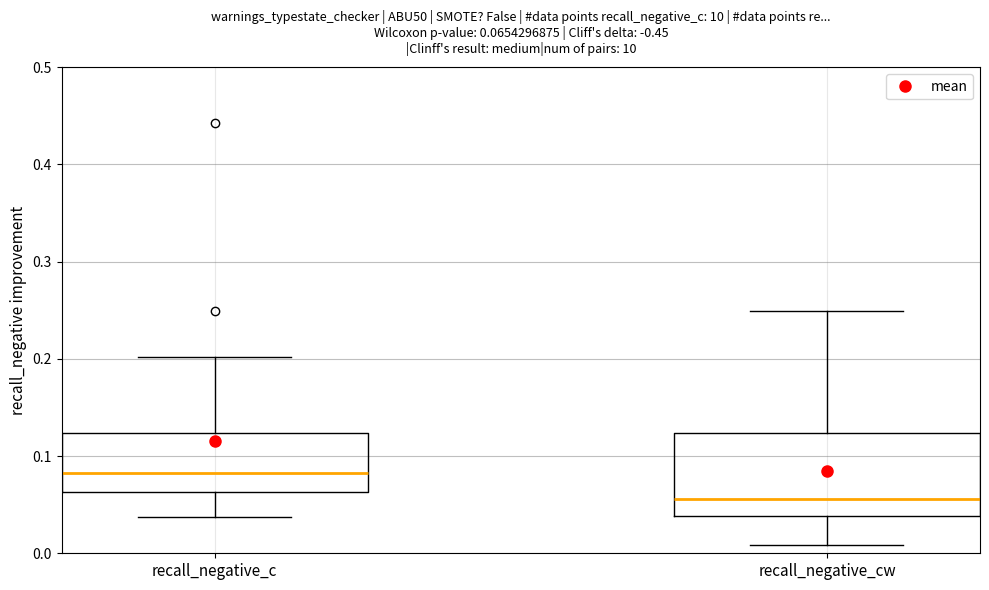

Which box's median line is the lowest?

recall_negative_cw